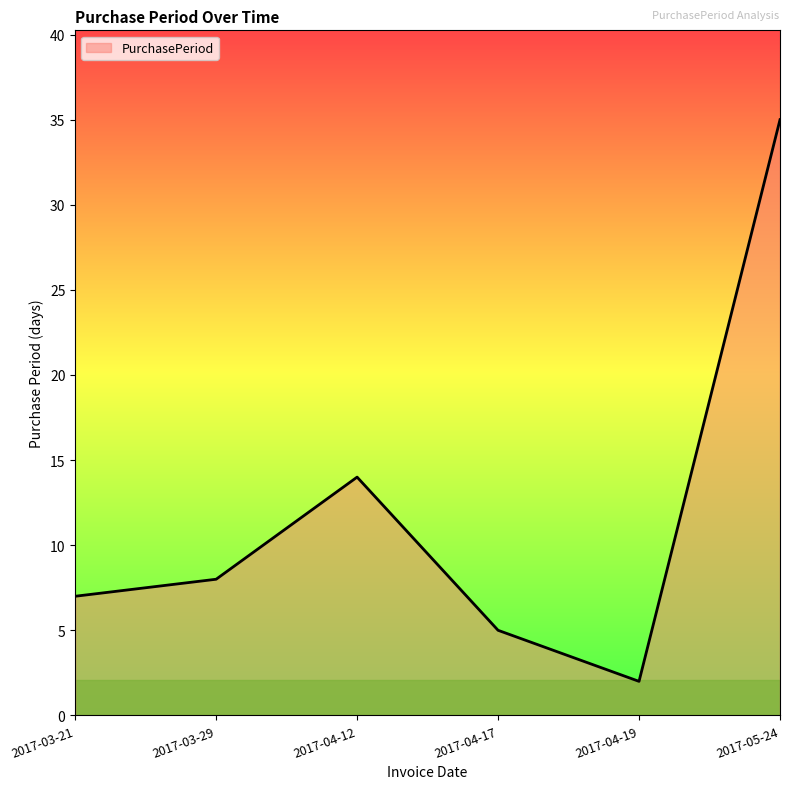

Where is the data nearest to the value 18?

2017-04-12